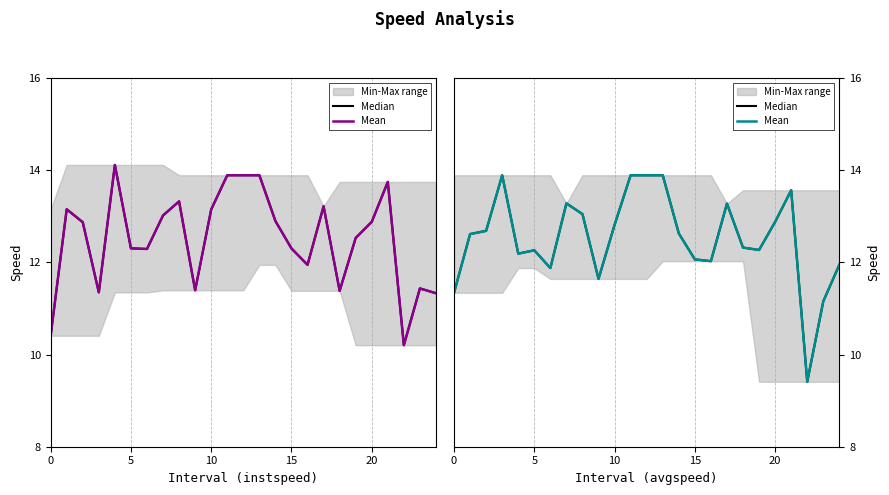

At which label does Median reach its minimum?

22